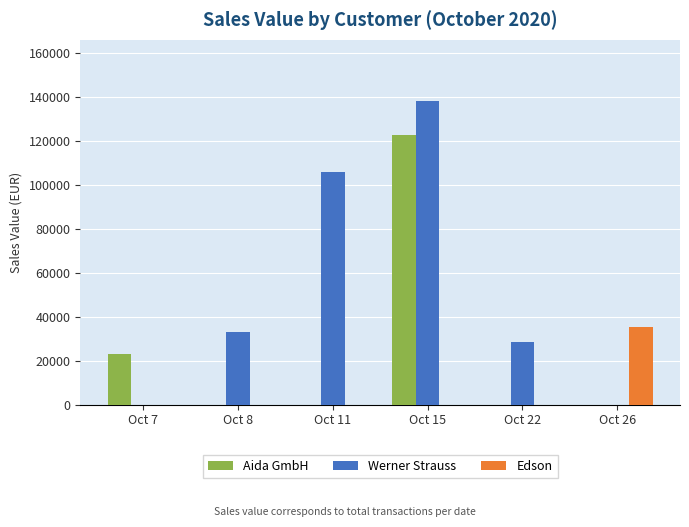

How many series are shown in this chart?

3